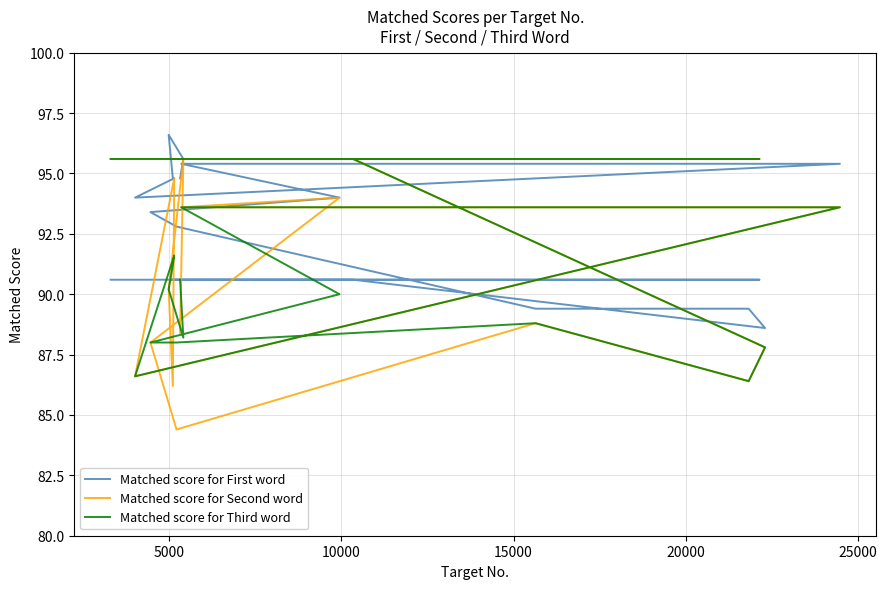

What is the total value across all series at 9?

265.2